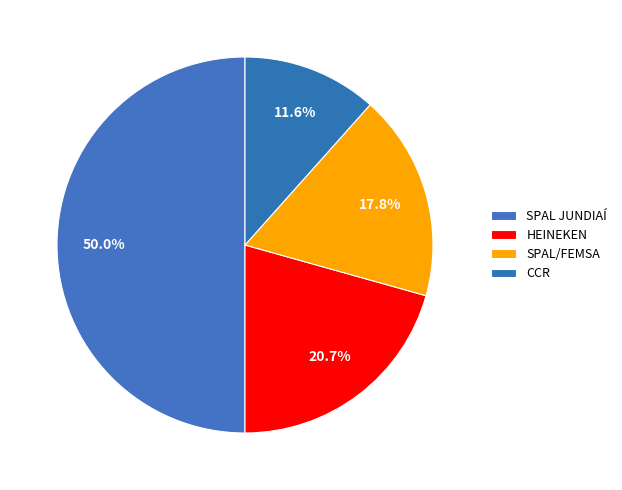

Between SPAL JUNDIAÍ and SPAL/FEMSA, which is larger?

SPAL JUNDIAÍ